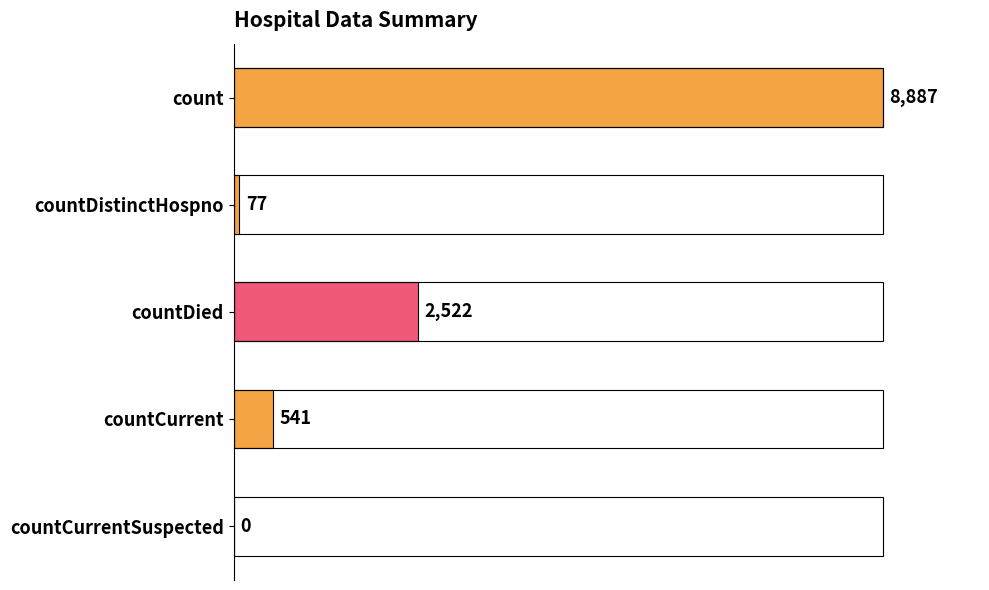

Reading top to bottom, list all the values displayed in this chart.

count=8887	countDistinctHospno=77	countDied=2522	countCurrent=541	countCurrentSuspected=0